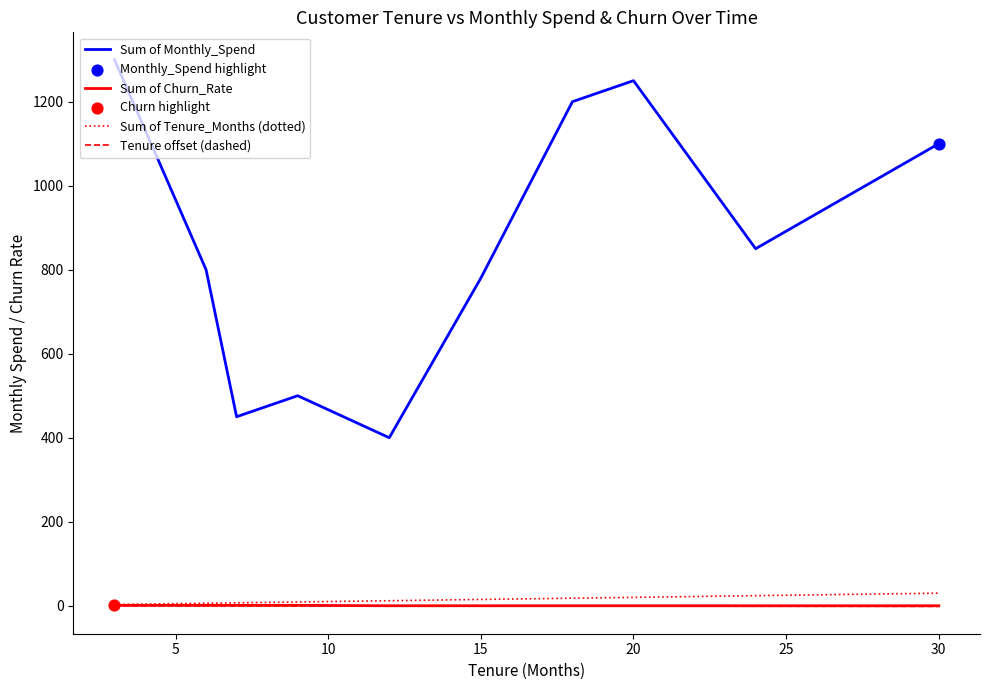

Which series has the widest spread of values?

Sum of Monthly_Spend